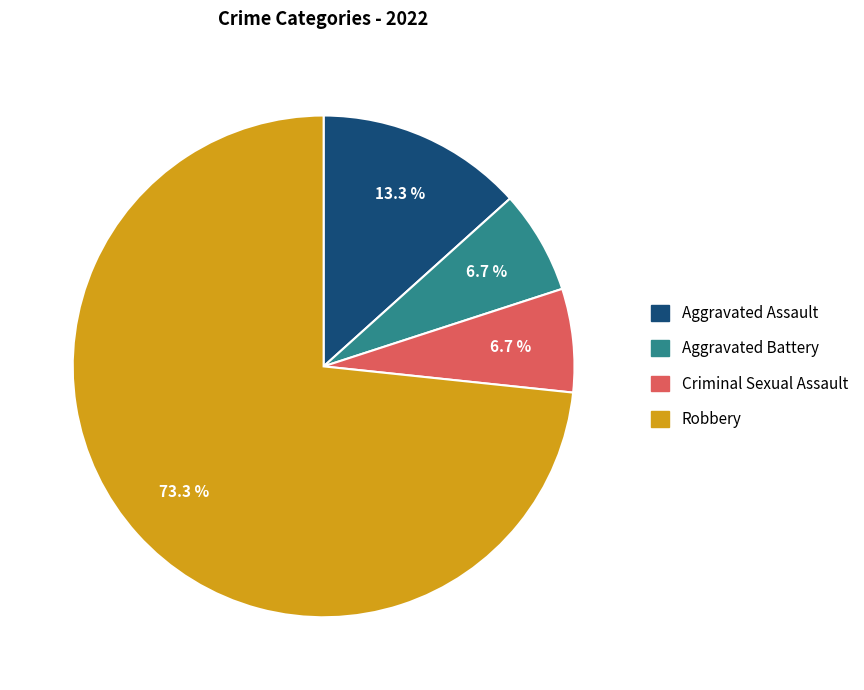

To the nearest percent, what is the difference between the largest and smallest slice percentages?

67%